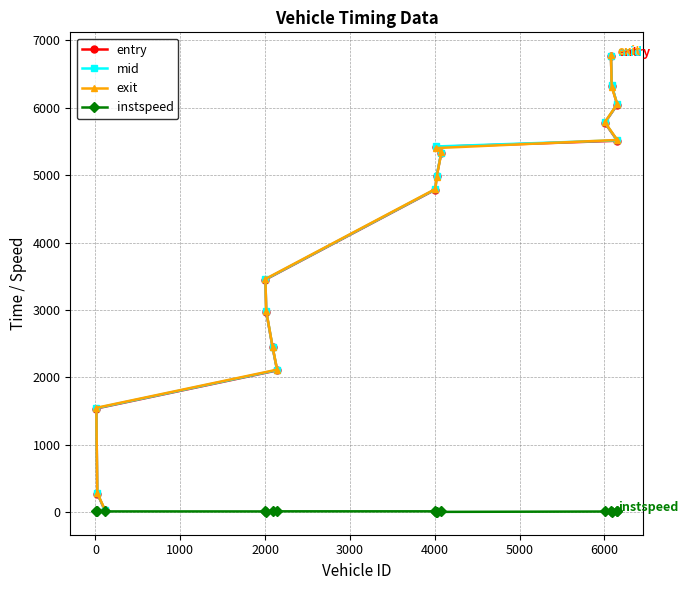

How many series are shown in this chart?

4